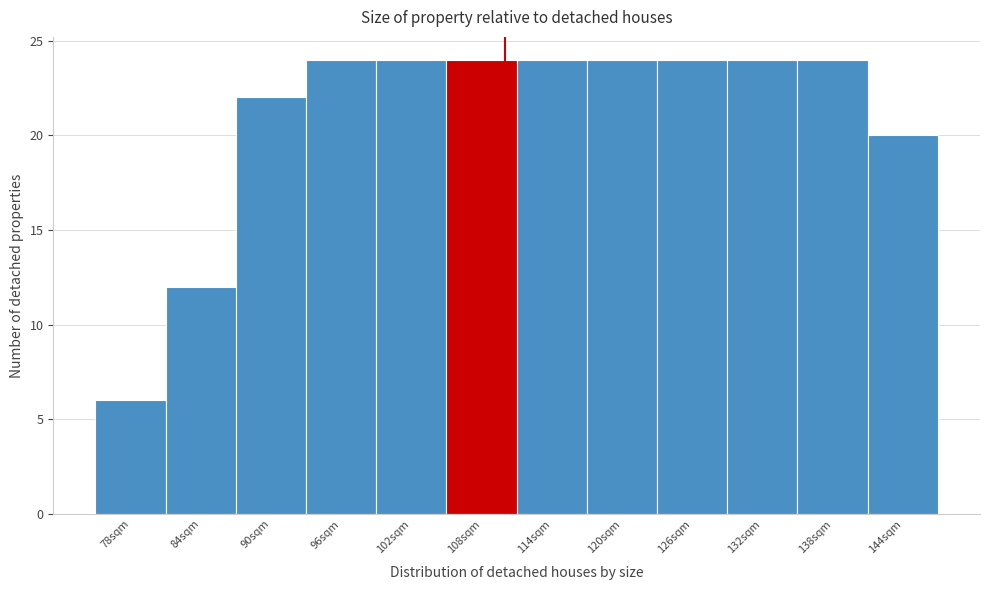

Reading left to right, list all the values displayed in this chart.

78sqm=6	84sqm=12	90sqm=22	96sqm=24	102sqm=24	108sqm=24	114sqm=24	120sqm=24	126sqm=24	132sqm=24	138sqm=24	144sqm=20